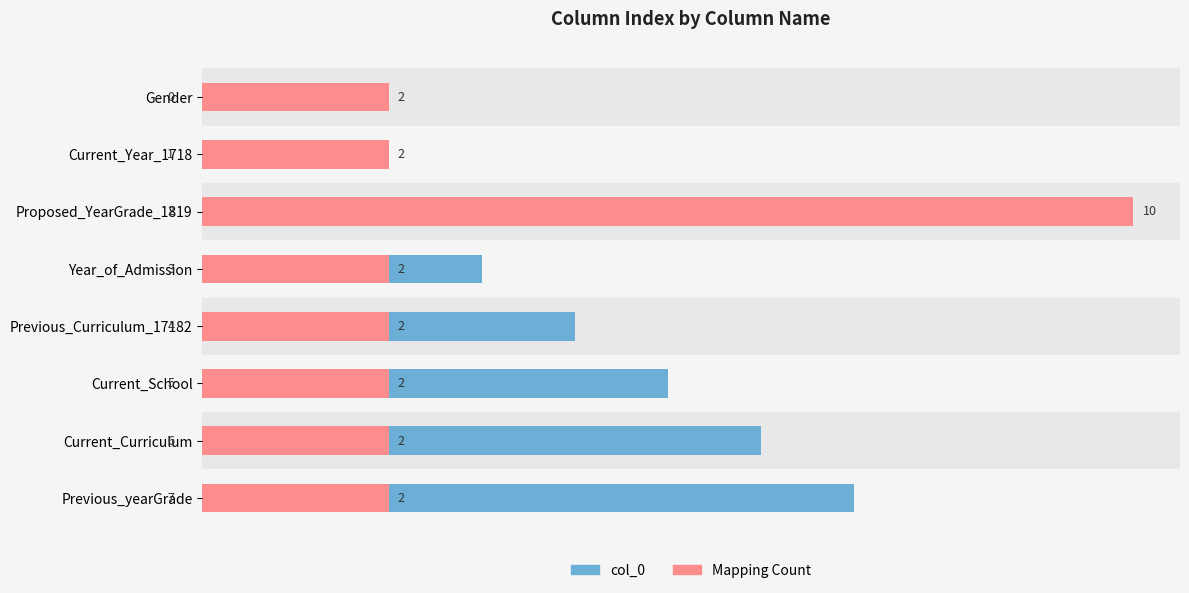

Which series has the largest total across all categories?

col_0